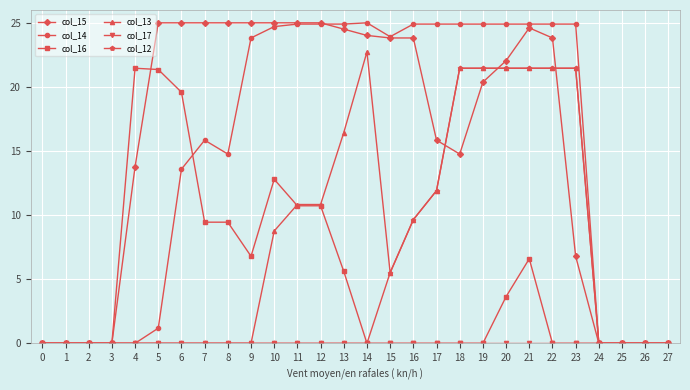

The col_15 series shows 39.2 at 19. True or false?

False